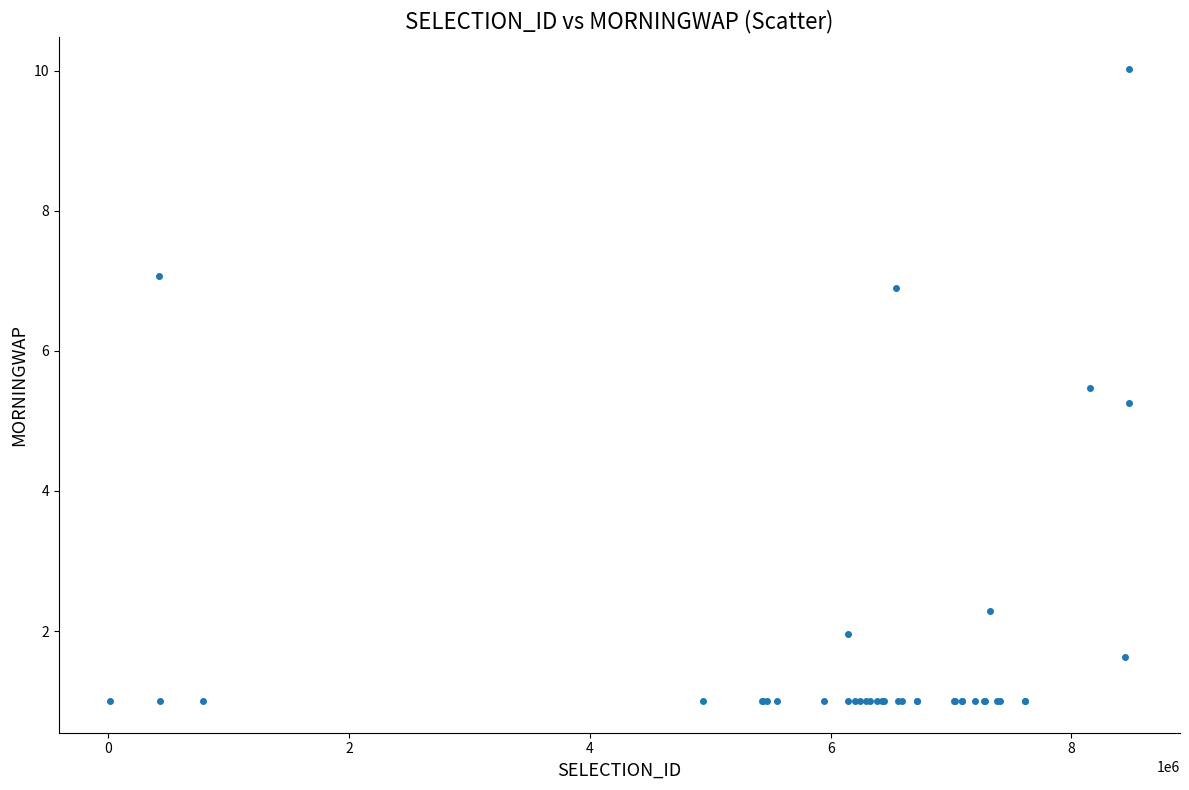

What Y value in the scatter plot is closest to 5?

5.3